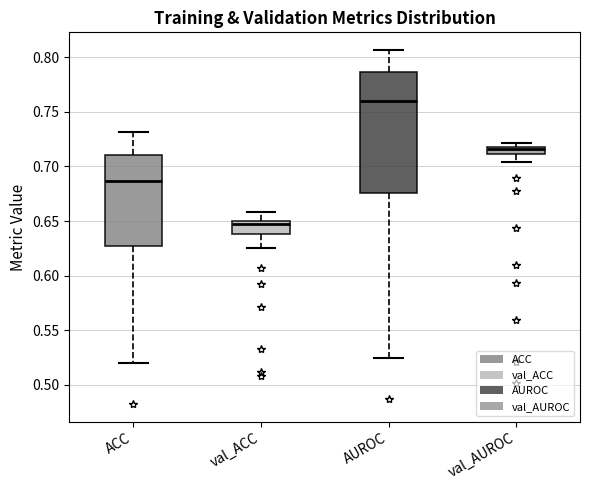

Where does the median line of the box for AUROC sit on the y-axis? The values are not printed on the chart, so give them approximately, as read against the axis.

0.760